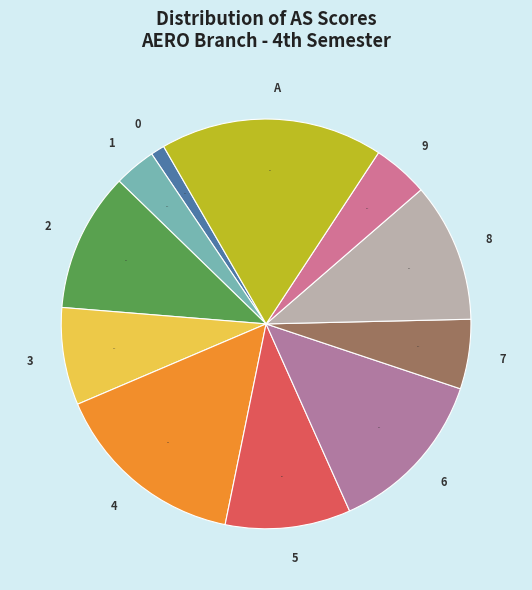

True or false: 7 accounts for 1% of the total.

False